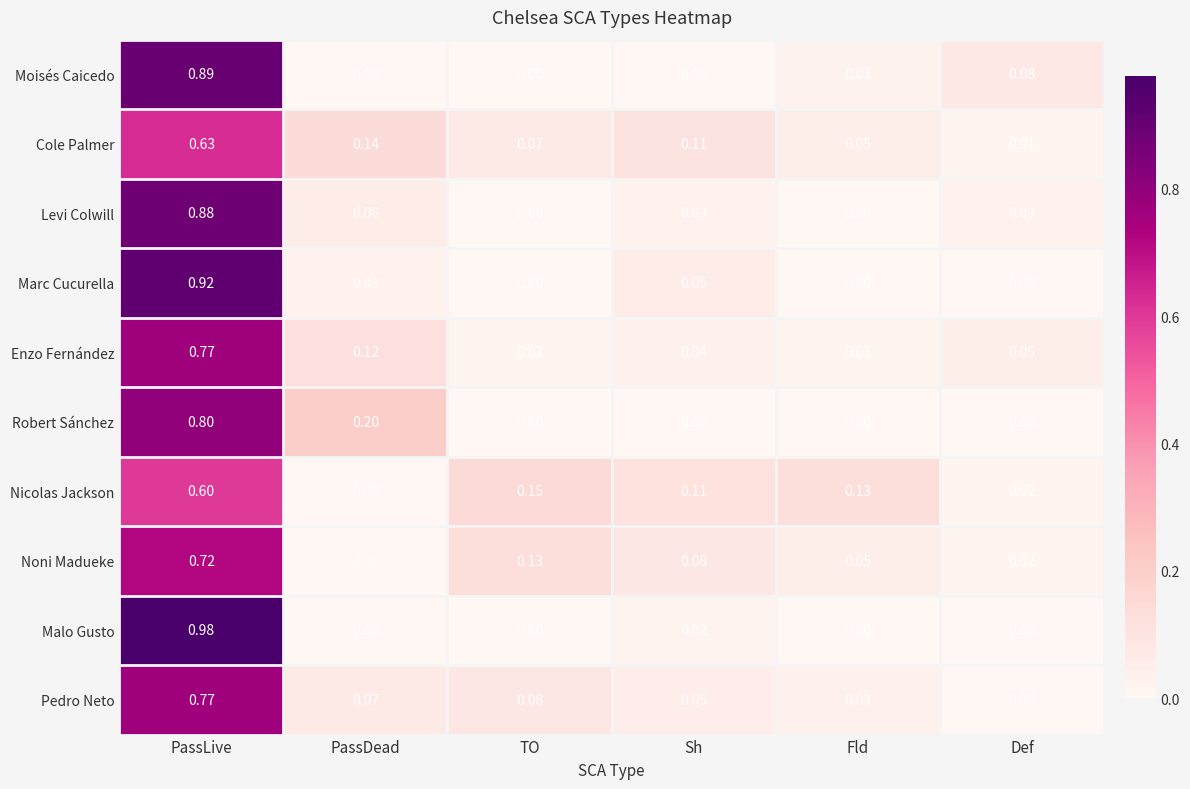

Which series has the widest spread of values?

Malo Gusto